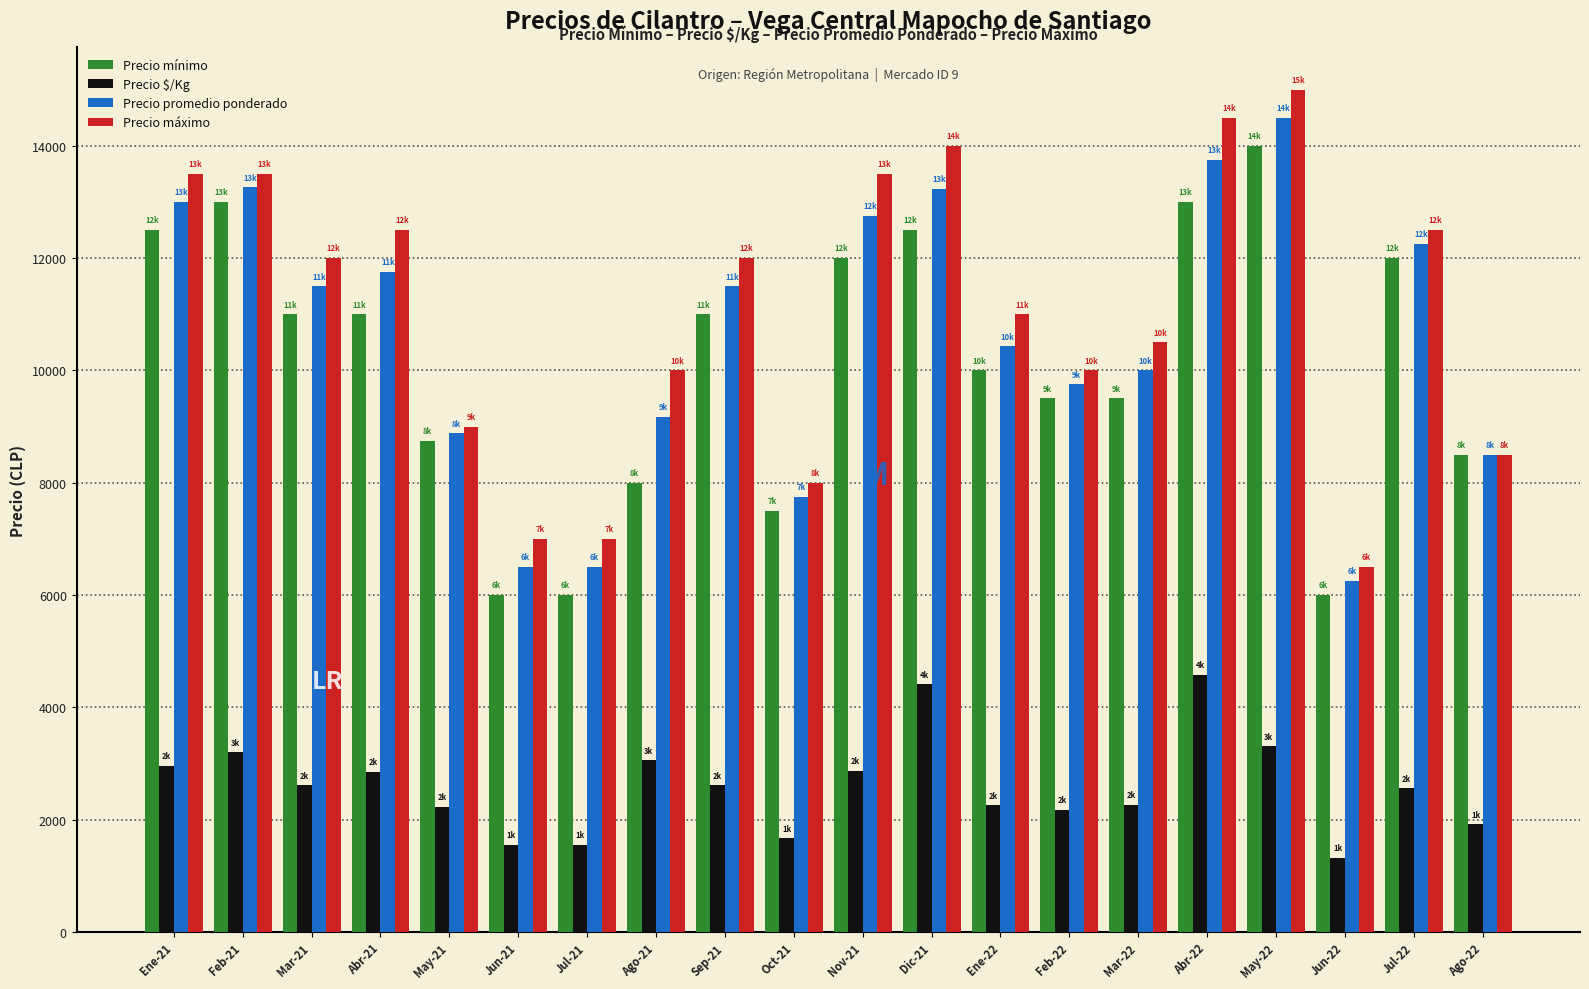

Read the Precio máximo value at Oct-21, to the nearest 10.

8000